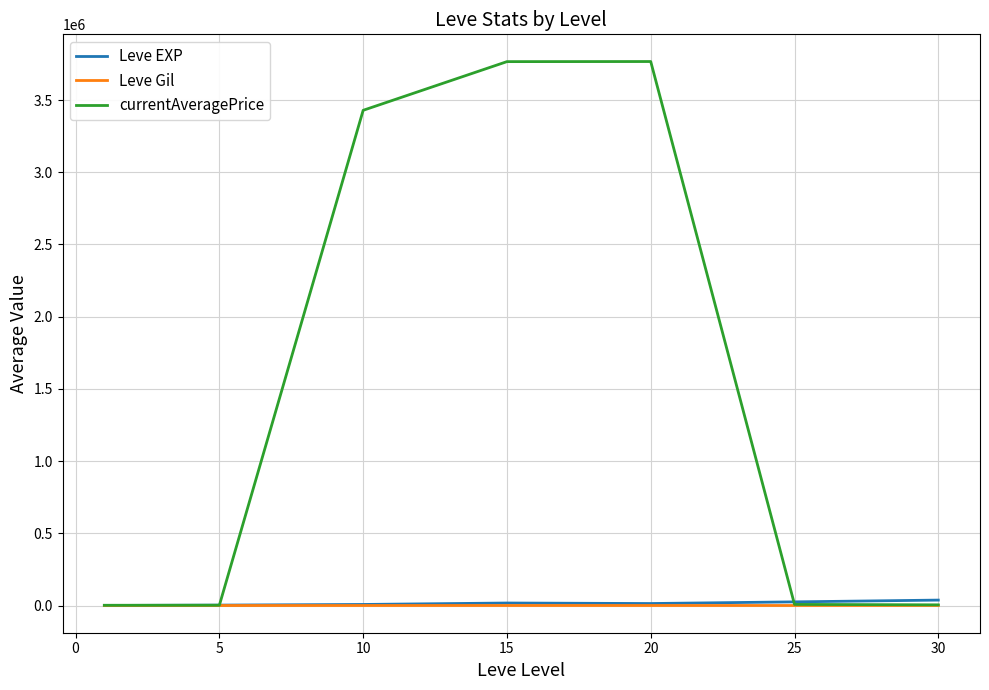

Which series has the largest total across all categories?

currentAveragePrice